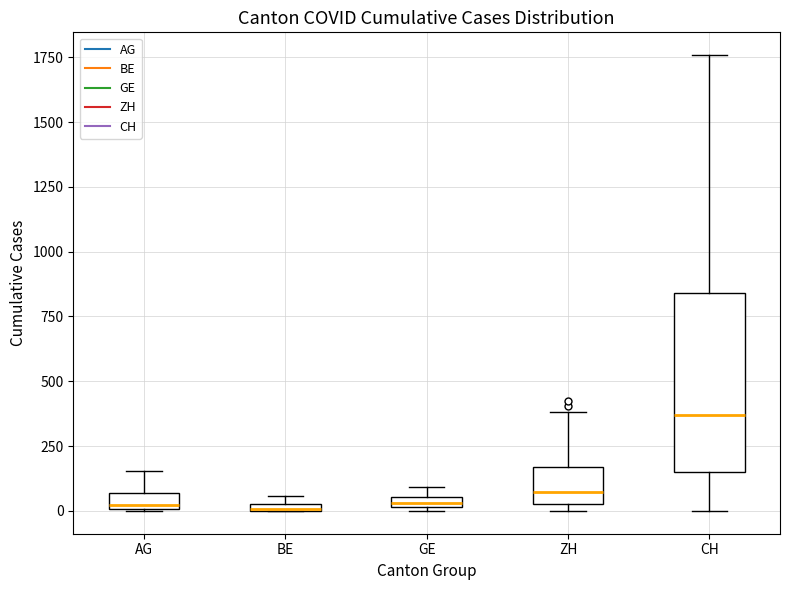

Which box has the highest median line?

CH